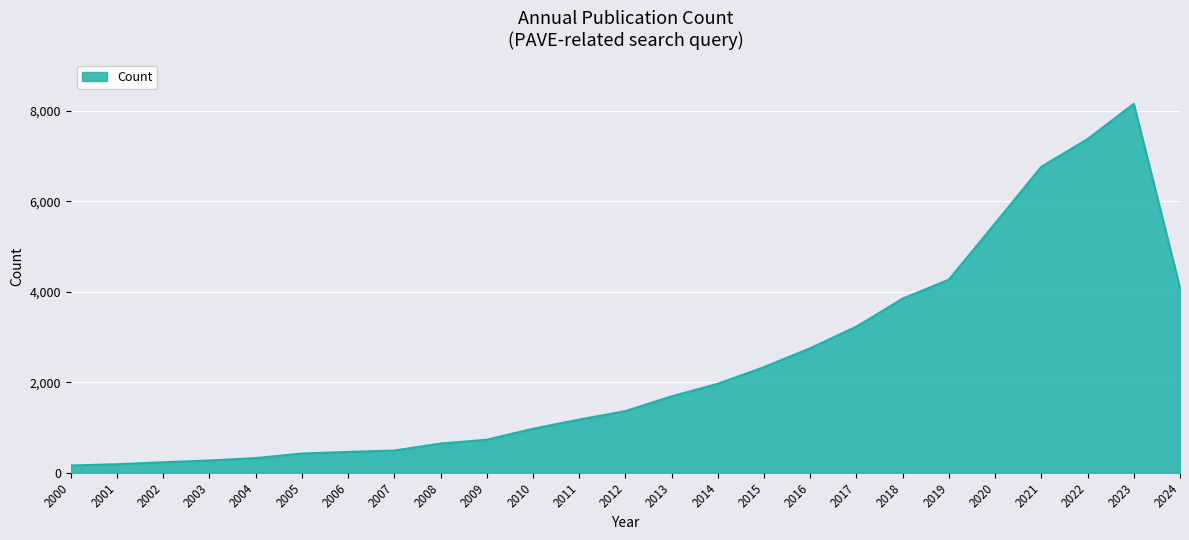

What is the sum of the values at 2005 and 2010?

1400